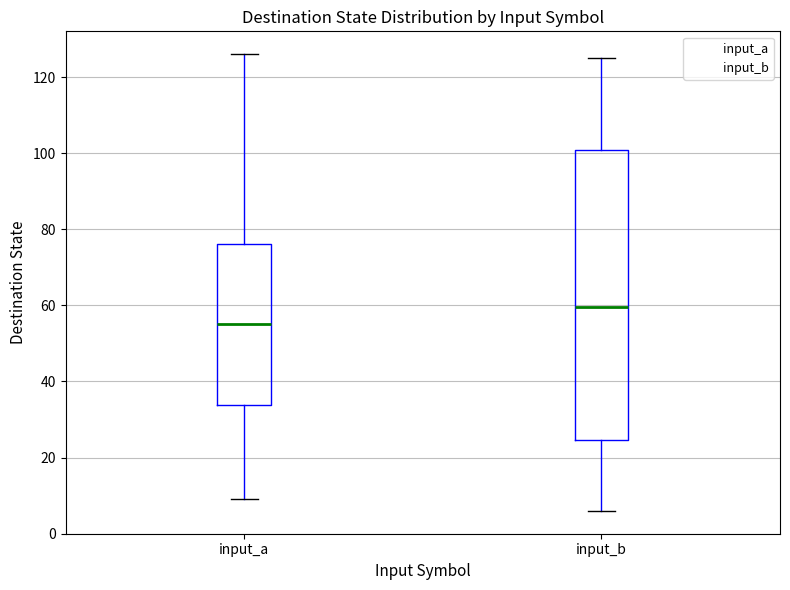

Reading left to right, transcribe this box plot: for each box, give where its median line is, the range the box spans, and where its two whiskers end, as read against the y-axis. The values are not printed on the chart, so give them approximately, as read against the axis.

input_a: median 56, box 34 to 76, whiskers 10 to 126
input_b: median 60, box 24 to 100, whiskers 6 to 126